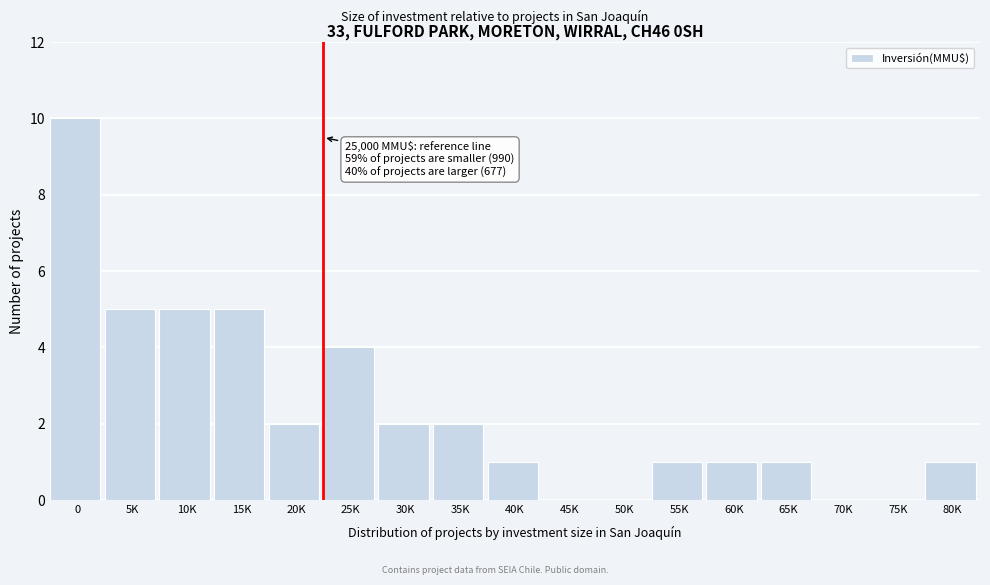

Reading right to left, what are all the values shown in this chart?

80K=1	75K=0	70K=0	65K=1	60K=1	55K=1	50K=0	45K=0	40K=1	35K=2	30K=2	25K=4	20K=2	15K=5	10K=5	5K=5	0=10